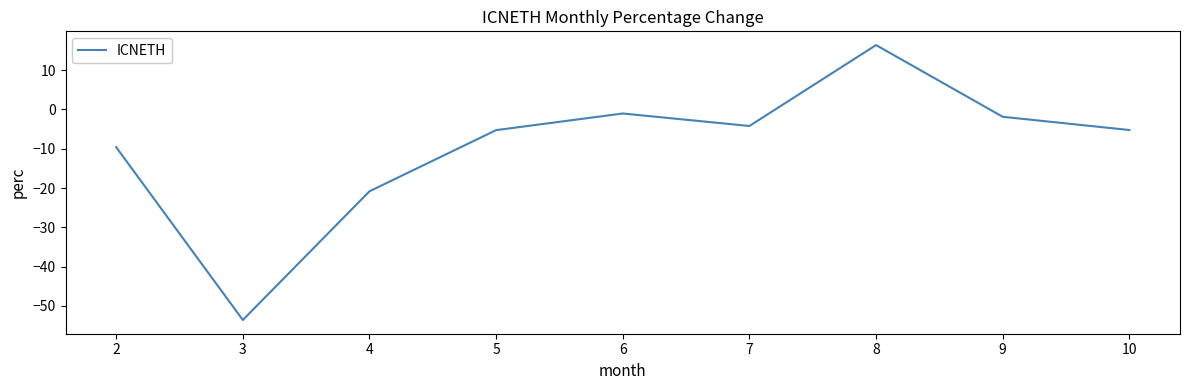

At which category does the data reach its first local valley?

3